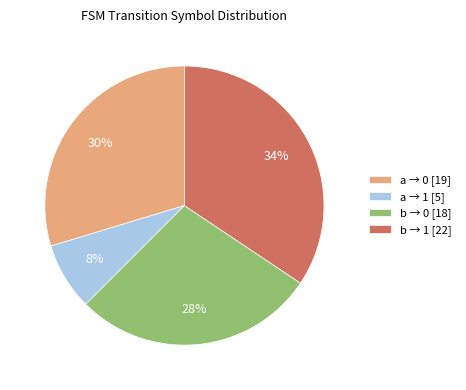

How many segments does this pie chart have?

4